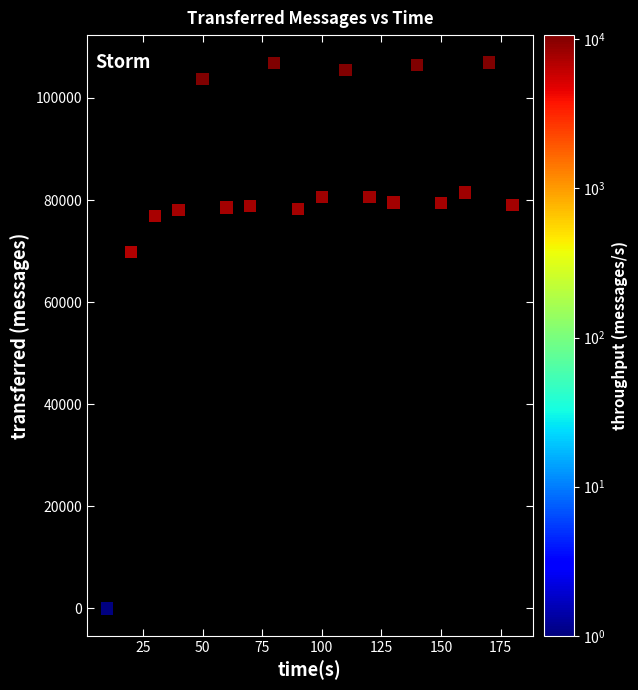

What Y value in the scatter plot is closest to 53480?

69800